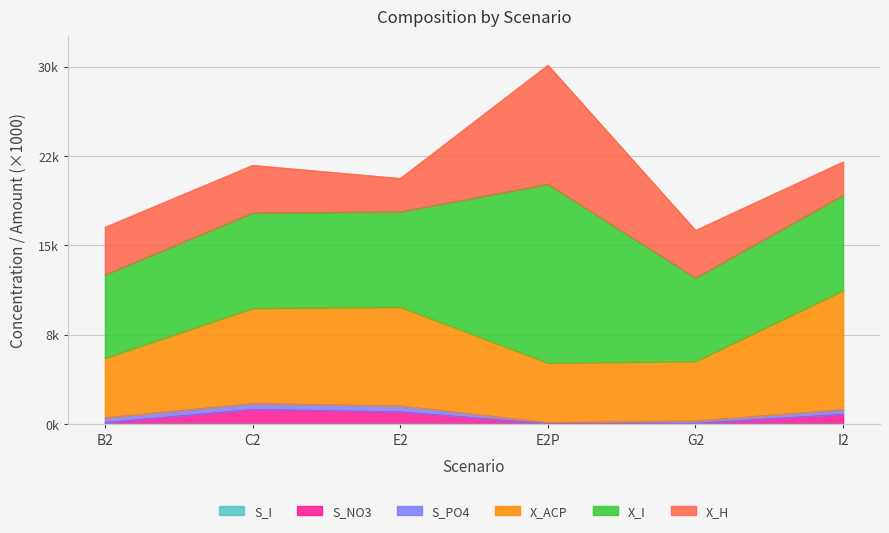

What is the difference between the maximum and minimum values in the S_NO3 series?

1.2